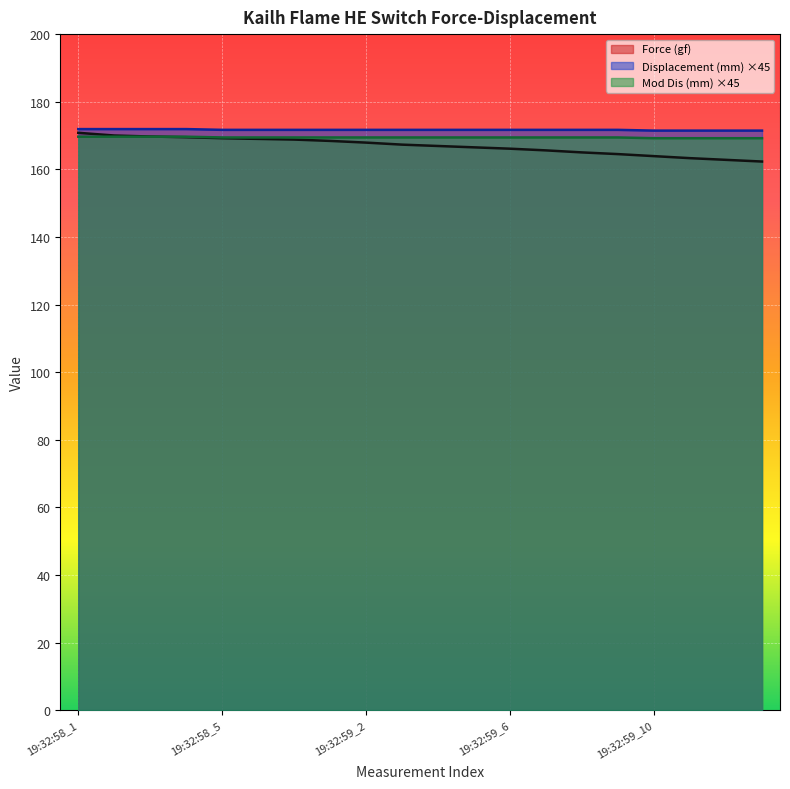

What is the sum of the Mod Dis (mm) values at 19:32:59_6 and 19:32:59_3?

338.9